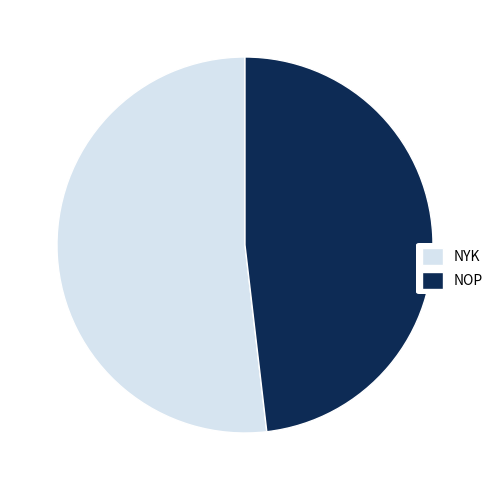

Is it true that NYK is 52% of the pie?

True